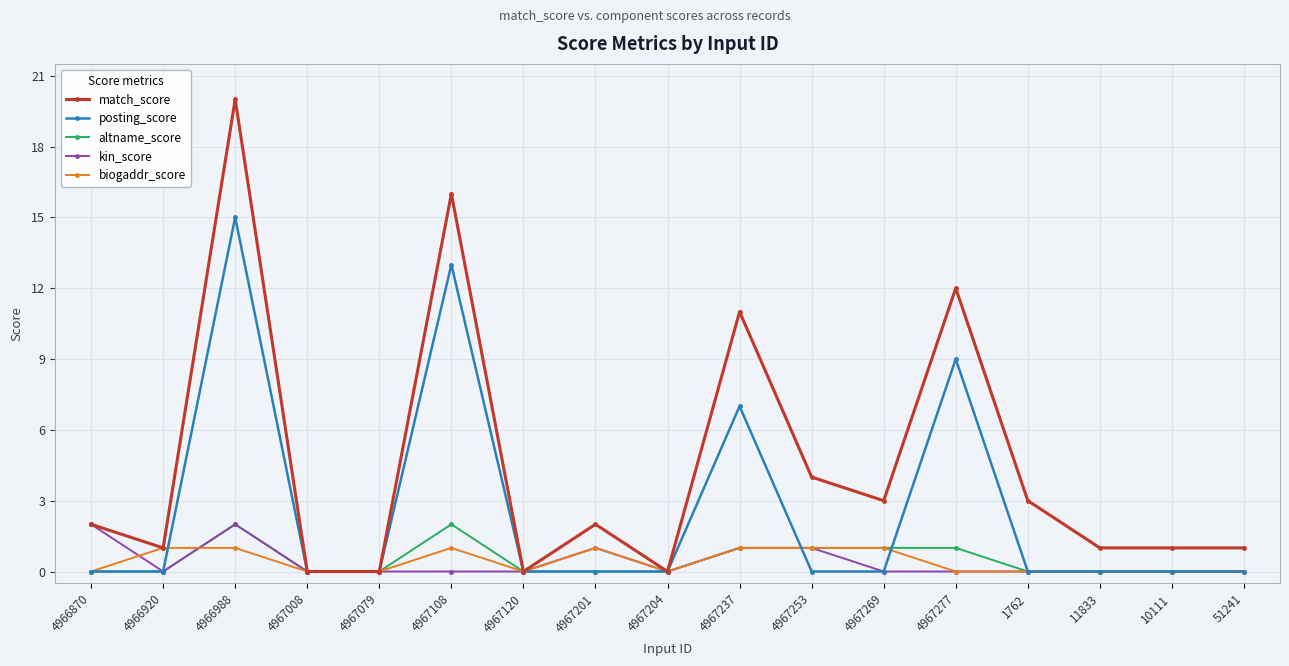

Which series has the largest range (max minus min)?

match_score